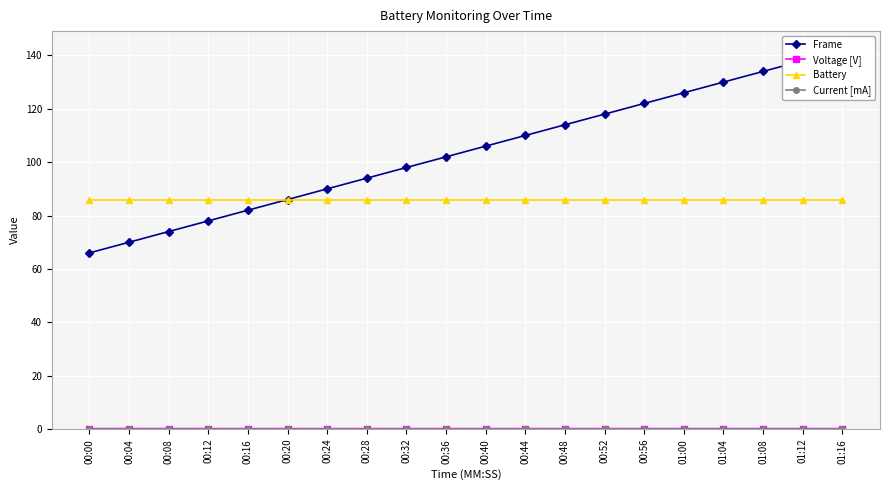

Reading right to left, extract all data points from this chart.

Frame: 142.0	138.0	134.0	130.0	126.0	122.0	118.0	114.0	110.0	106.0	102.0	98.0	94.0	90.0	86.0	82.0	78.0	74.0	70.0	66.0
Voltage [V]: 0.2	0.2	0.2	0.2	0.2	0.2	0.2	0.2	0.2	0.2	0.2	0.2	0.2	0.2	0.2	0.2	0.2	0.2	0.2	0.2
Battery: 86.0	86.0	86.0	86.0	86.0	86.0	86.0	86.0	86.0	86.0	86.0	86.0	86.0	86.0	86.0	86.0	86.0	86.0	86.0	86.0
Current [mA]: 0.0	0.0	0.0	0.0	0.0	0.0	0.0	0.0	0.0	0.0	0.0	0.0	0.0	0.0	0.0	0.0	0.0	0.0	0.0	0.0